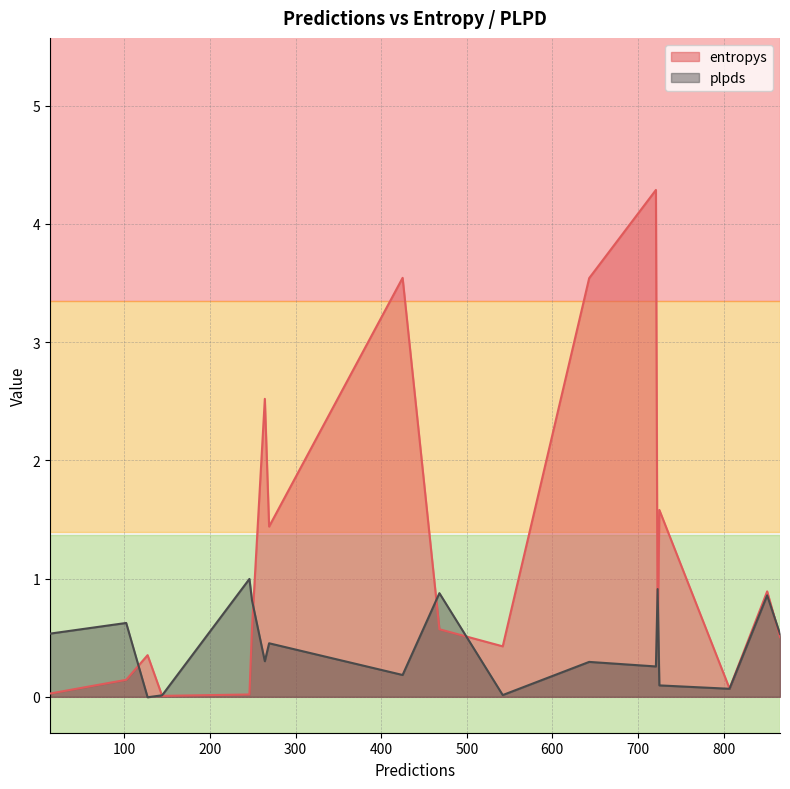

Between 866 and 264, which series saw the biggest shift?

entropys